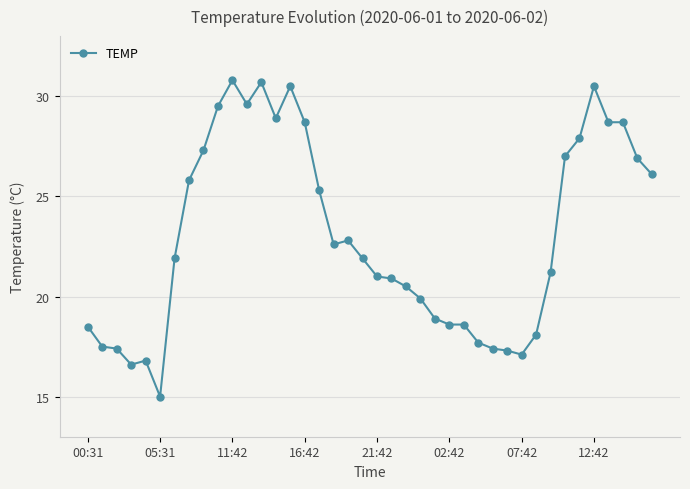

What is the minimum value shown in the chart?

15.0